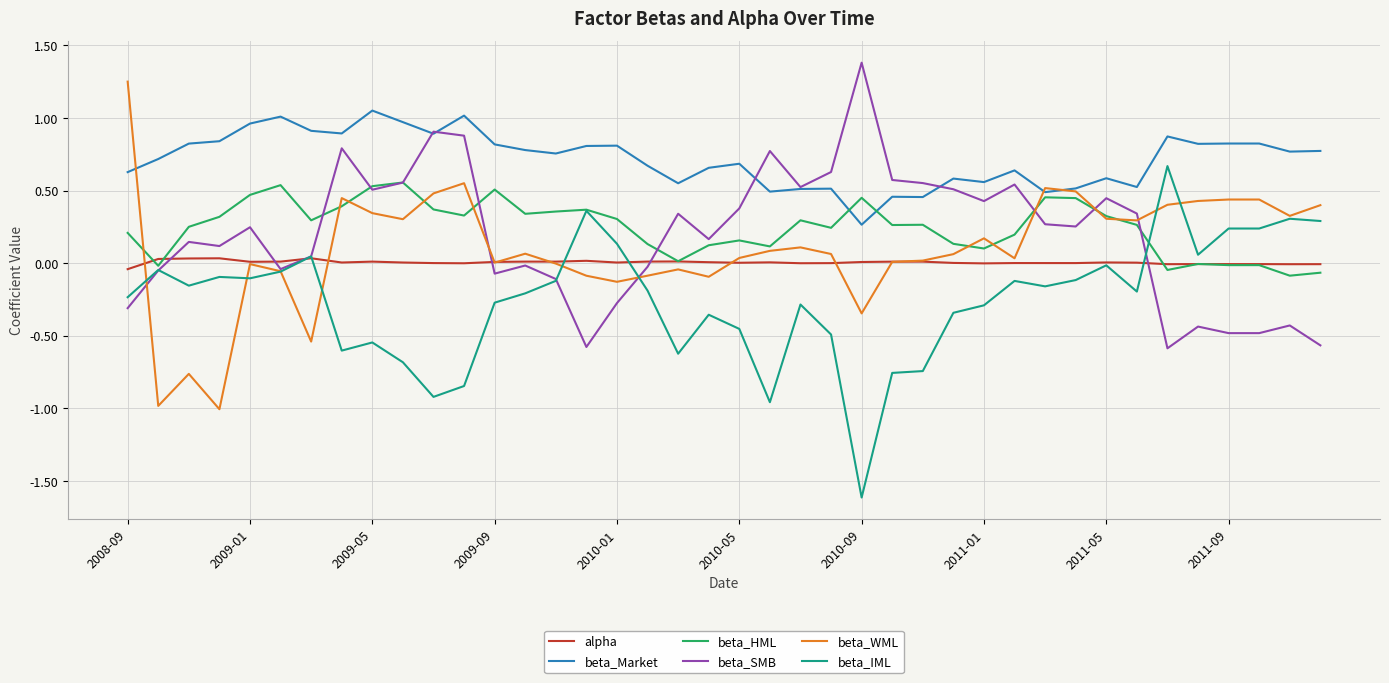

How many categories are shown in the chart?

40